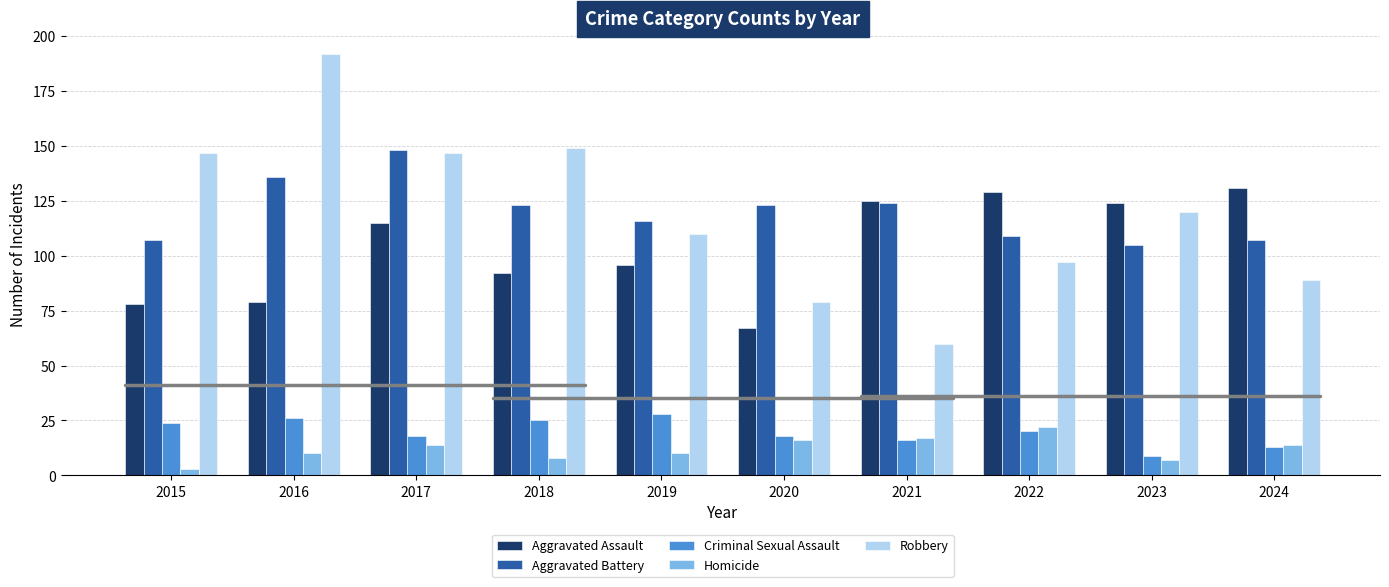

Is the value of Robbery at 2015 greater than the value of Aggravated Assault at 2017?

Yes